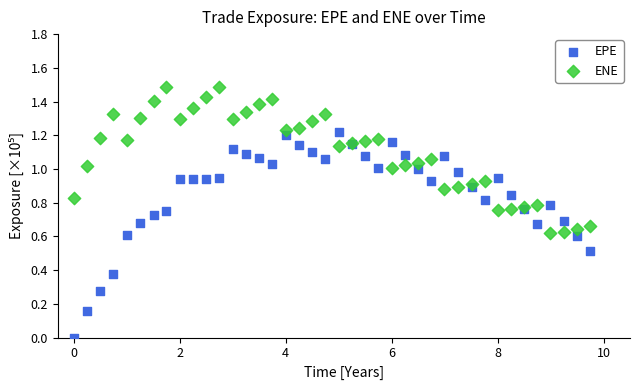

Which series contains the highest Y value?

ENE